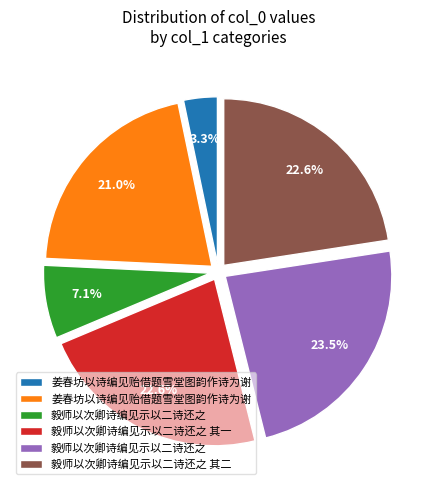

Does any single category account for the majority?

No